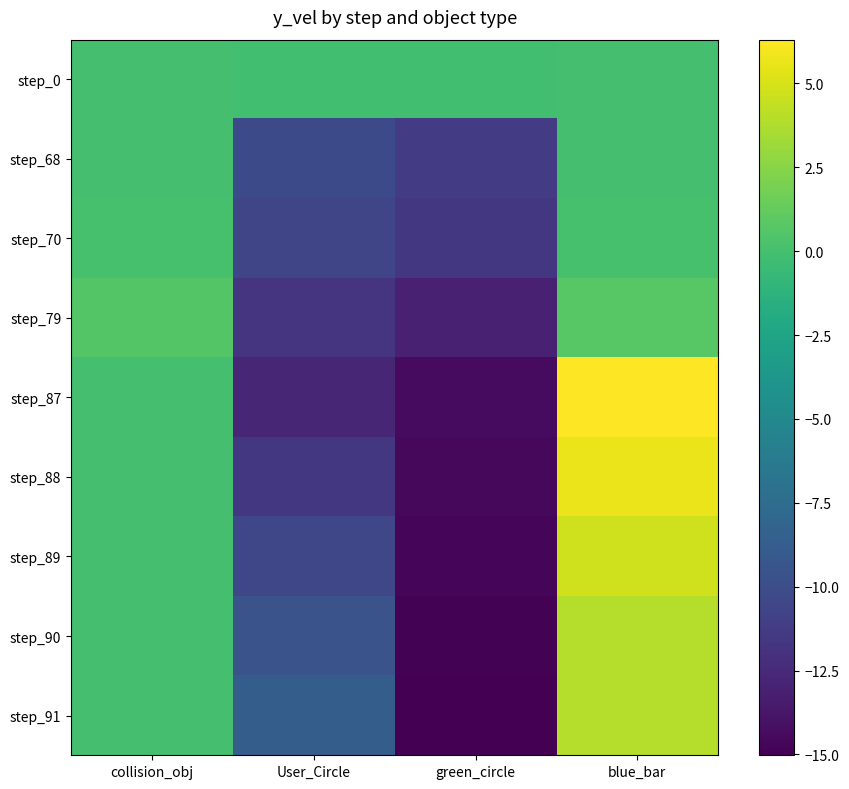

Reading left to right, transcribe all the data shown in this chart.

step_0: collision_obj=0.0	User_Circle=-0.2	green_circle=-0.2	blue_bar=0.0
step_68: collision_obj=0.0	User_Circle=-10.3	green_circle=-11.3	blue_bar=0.0
step_70: collision_obj=0.1	User_Circle=-10.6	green_circle=-11.6	blue_bar=0.1
step_79: collision_obj=0.6	User_Circle=-11.8	green_circle=-13.1	blue_bar=0.8
step_87: collision_obj=0.0	User_Circle=-12.8	green_circle=-14.4	blue_bar=6.3
step_88: collision_obj=0.0	User_Circle=-11.6	green_circle=-14.5	blue_bar=5.7
step_89: collision_obj=0.0	User_Circle=-10.5	green_circle=-14.7	blue_bar=4.7
step_90: collision_obj=0.0	User_Circle=-9.5	green_circle=-14.9	blue_bar=3.9
step_91: collision_obj=0.0	User_Circle=-8.7	green_circle=-15.0	blue_bar=3.9